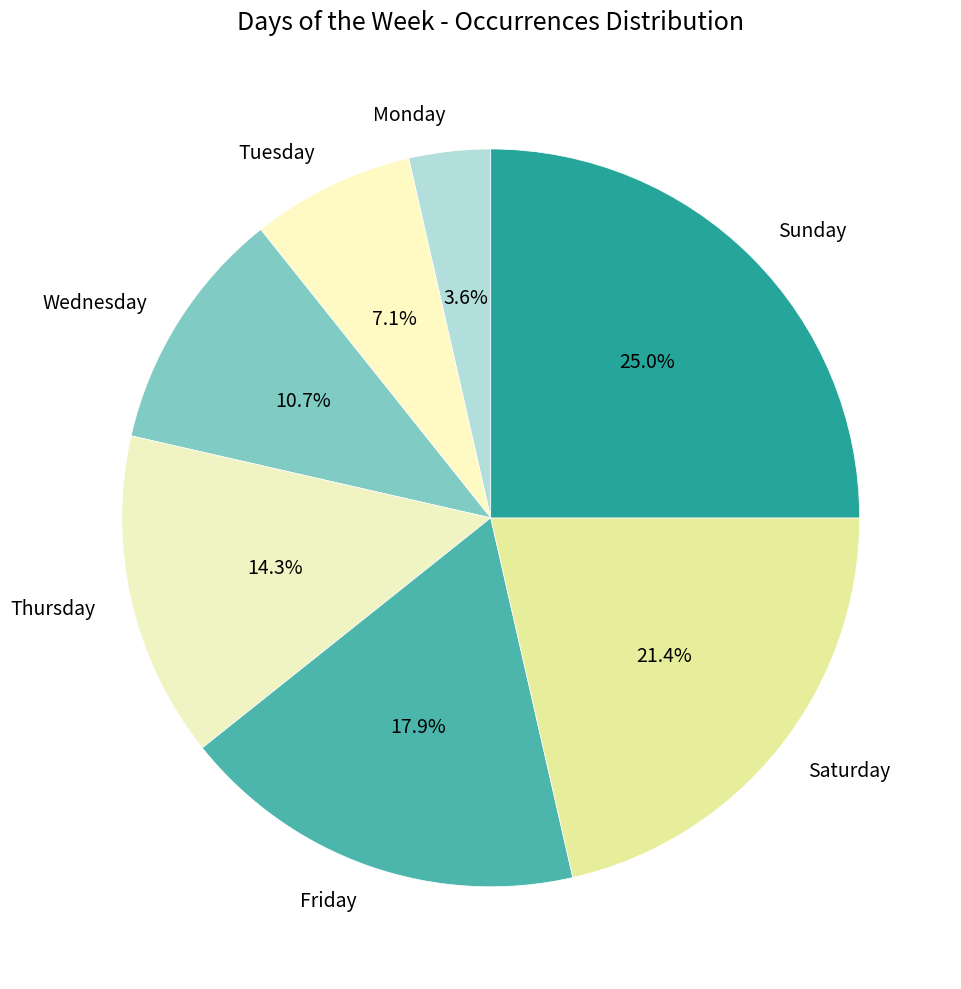

Is it true that Saturday is 21% of the pie?

True